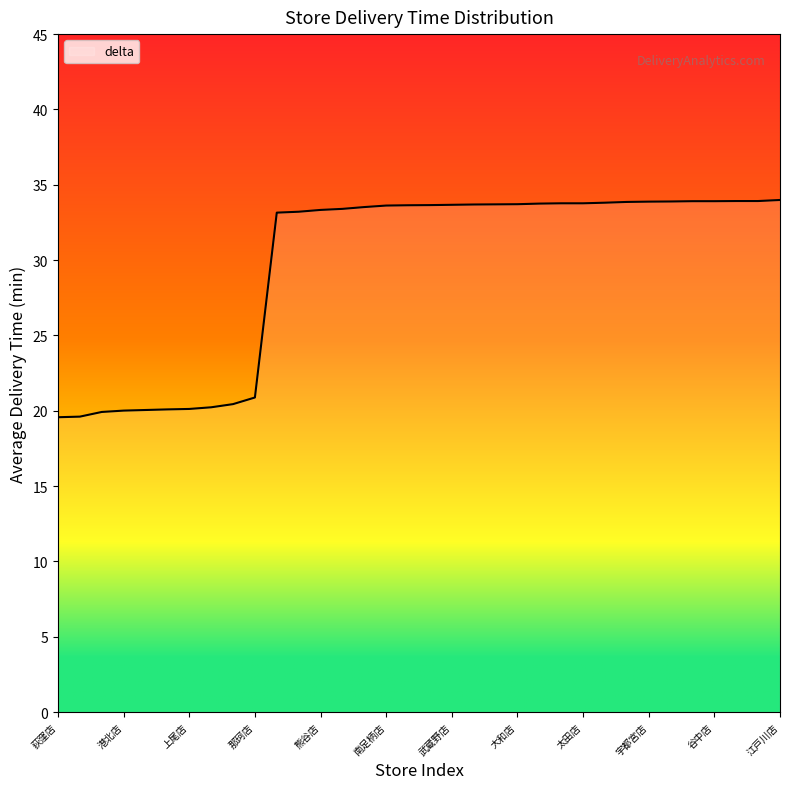

What is the greatest value displayed?

34.0